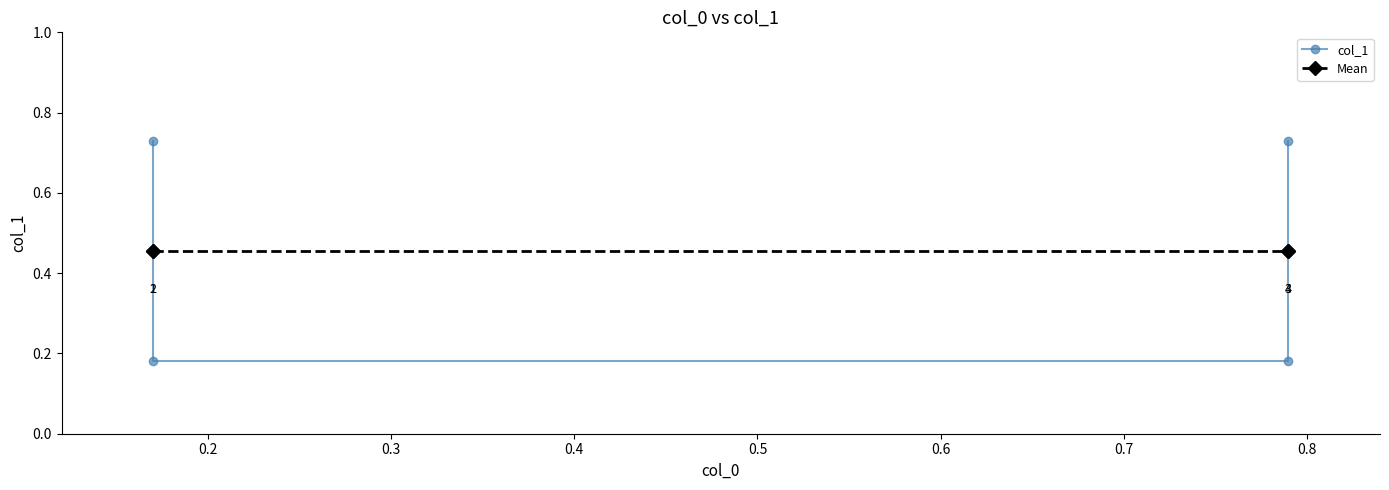

The Mean series shows 0.5 at 0.3. True or false?

True